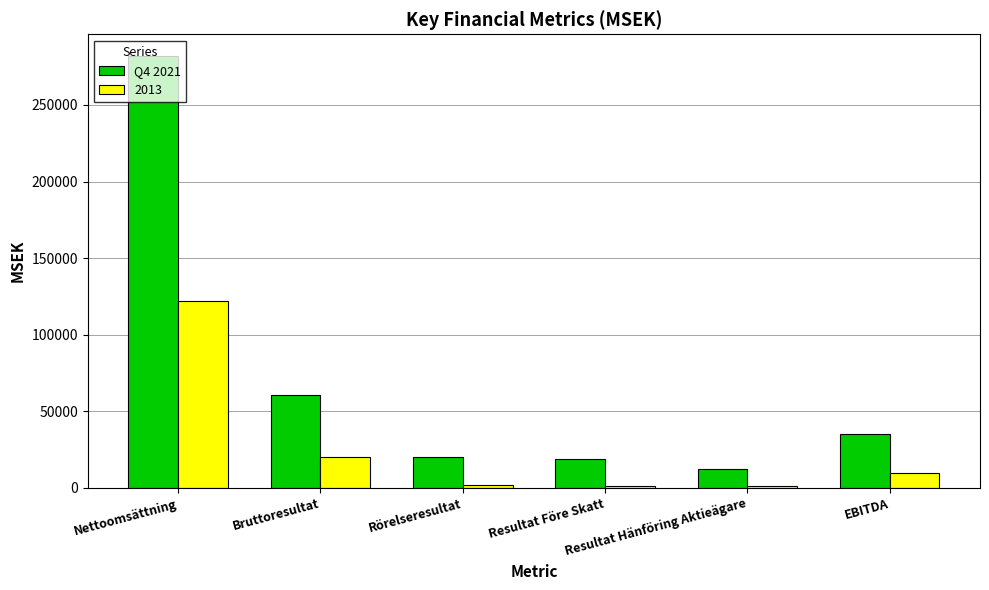

Rank the series by their average value, from lowest to highest.

2013, Q4 2021